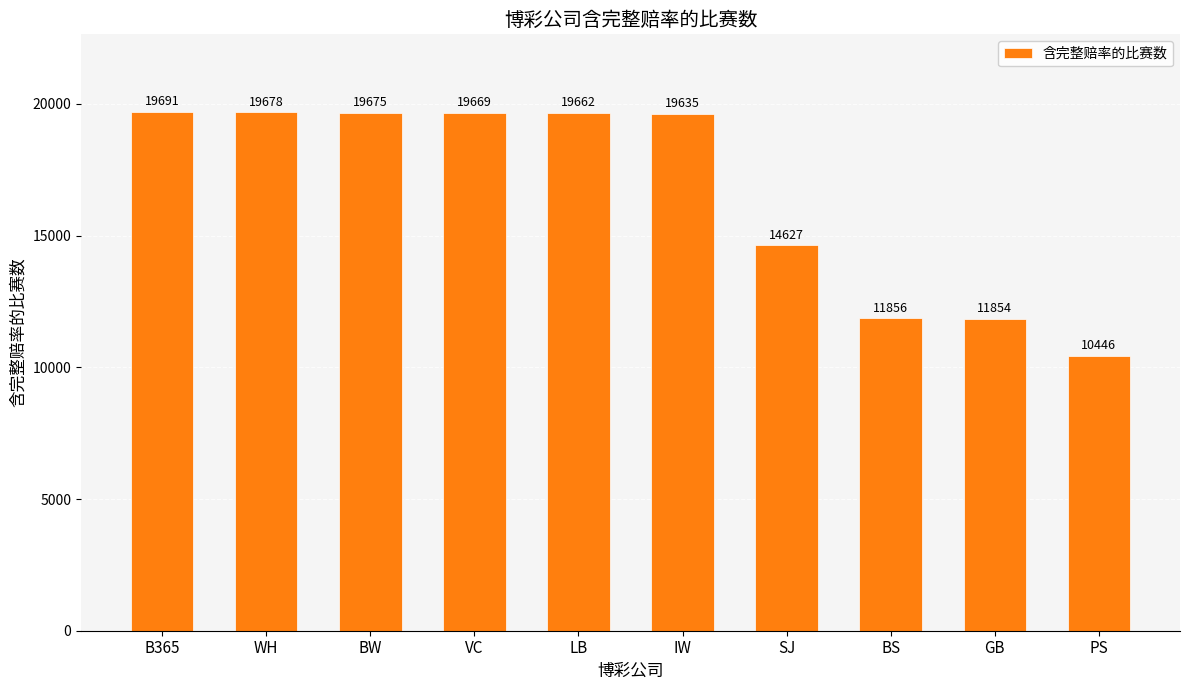

At which label is the value closest to 15068?

SJ